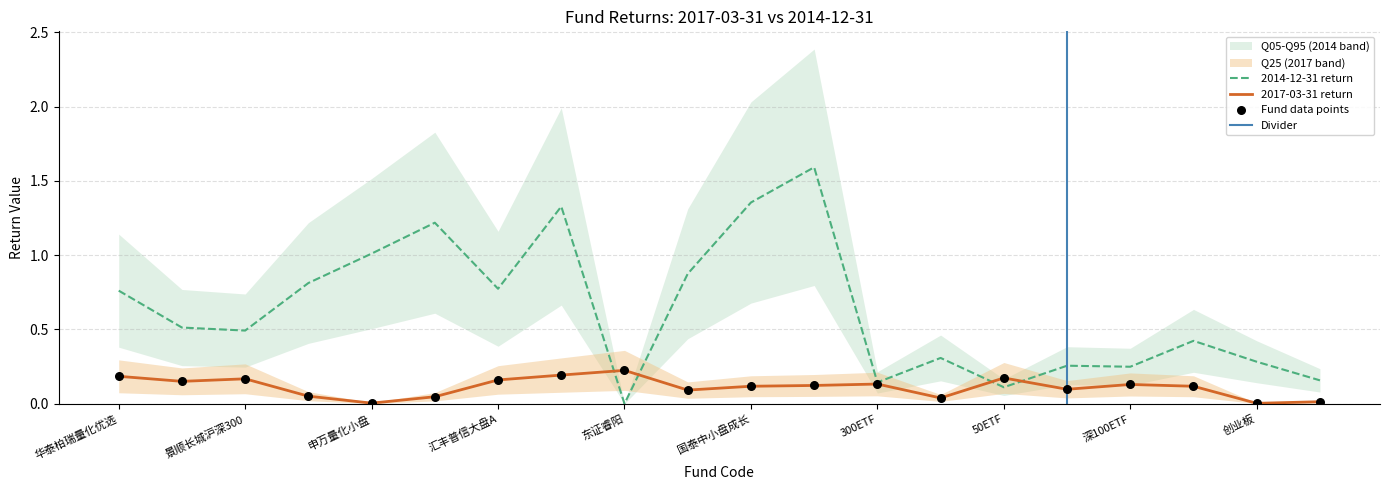

Which series has the largest Y range (max minus min)?

y_2014